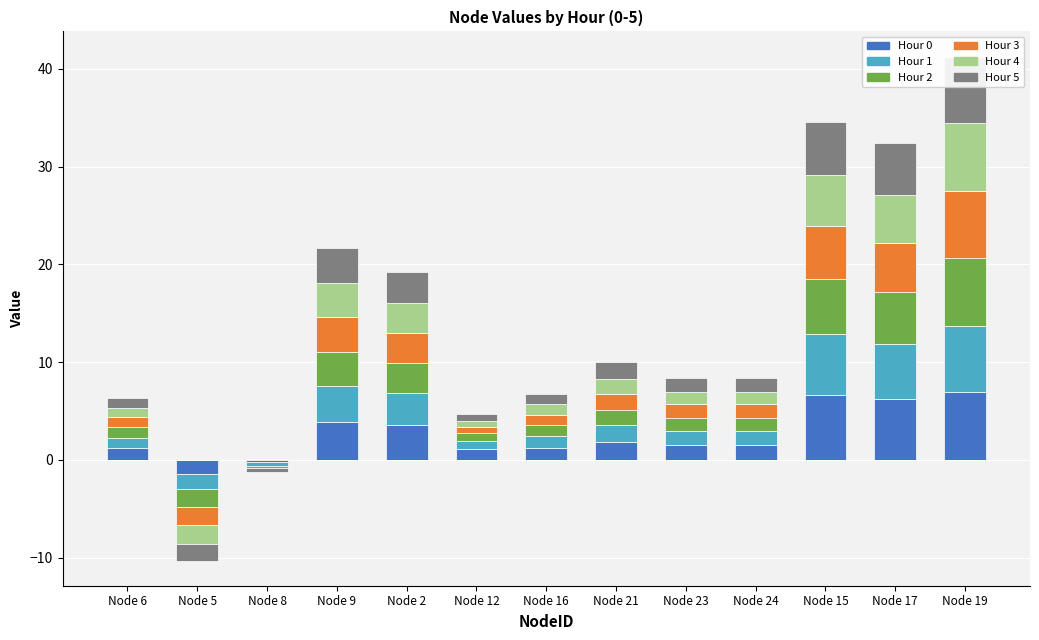

What is the label of the 10th bar from the right?

Node 9